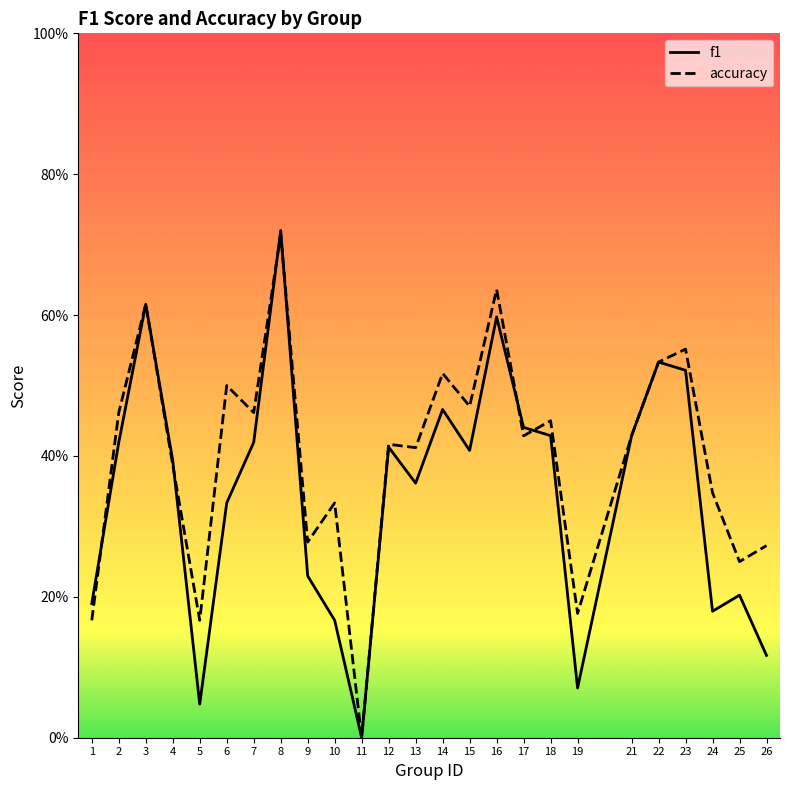

Reading right to left, transcribe all the data shown in this chart.

f1: 26=0.1	25=0.2	24=0.2	23=0.5	22=0.5	21=0.4	19=0.1	18=0.4	17=0.4	16=0.6	15=0.4	14=0.5	13=0.4	12=0.4	11=0.0	10=0.2	9=0.2	8=0.7	7=0.4	6=0.3	5=0.0	4=0.4	3=0.6	2=0.4	1=0.2
accuracy: 26=0.3	25=0.2	24=0.3	23=0.6	22=0.5	21=0.4	19=0.2	18=0.5	17=0.4	16=0.6	15=0.5	14=0.5	13=0.4	12=0.4	11=0.0	10=0.3	9=0.3	8=0.7	7=0.5	6=0.5	5=0.2	4=0.4	3=0.6	2=0.5	1=0.2